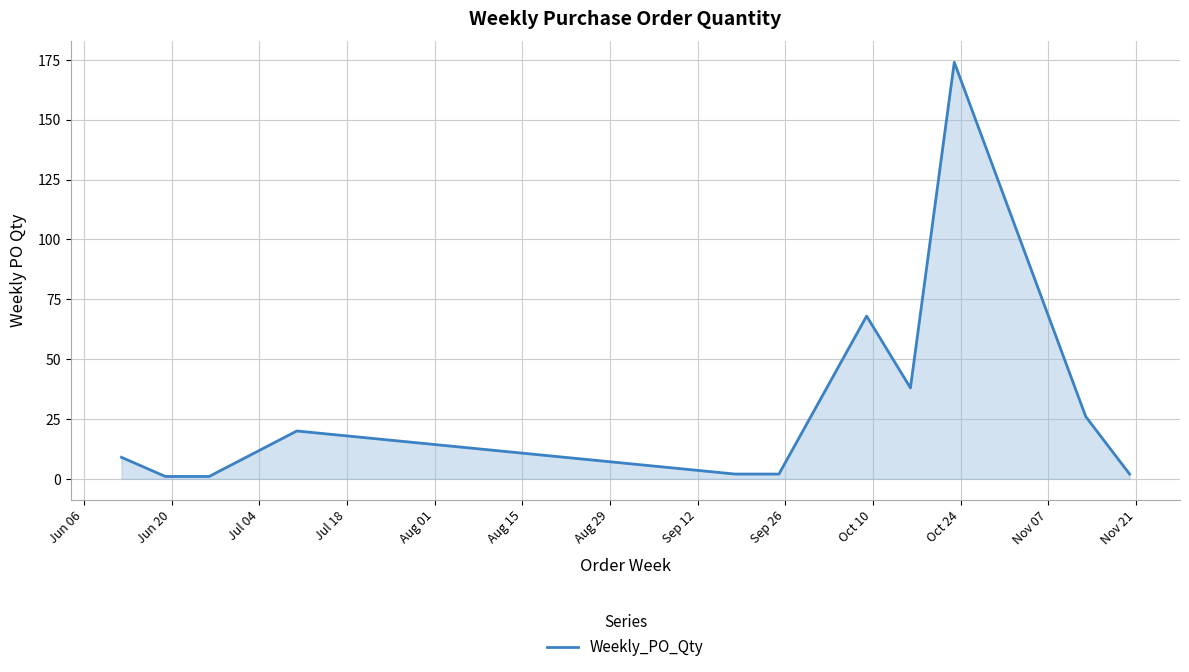

What is the difference between the maximum and minimum values?

173